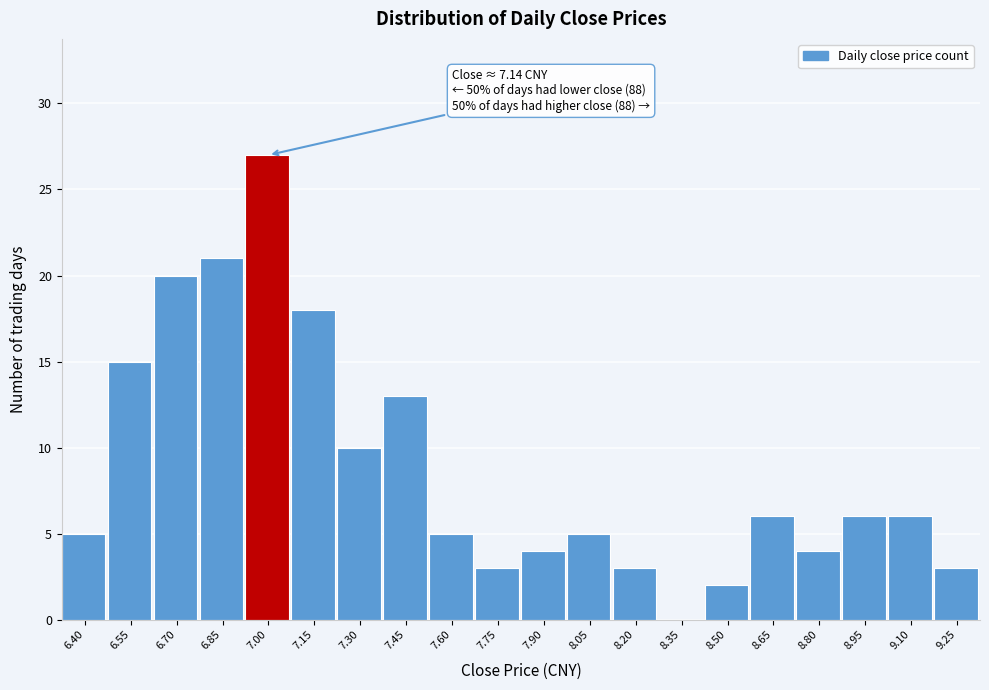

Reading left to right, list all the values displayed in this chart.

6.40=5	6.55=15	6.70=20	6.85=21	7.00=27	7.15=18	7.30=10	7.45=13	7.60=5	7.75=3	7.90=4	8.05=5	8.20=3	8.35=0	8.50=2	8.65=6	8.80=4	8.95=6	9.10=6	9.25=3